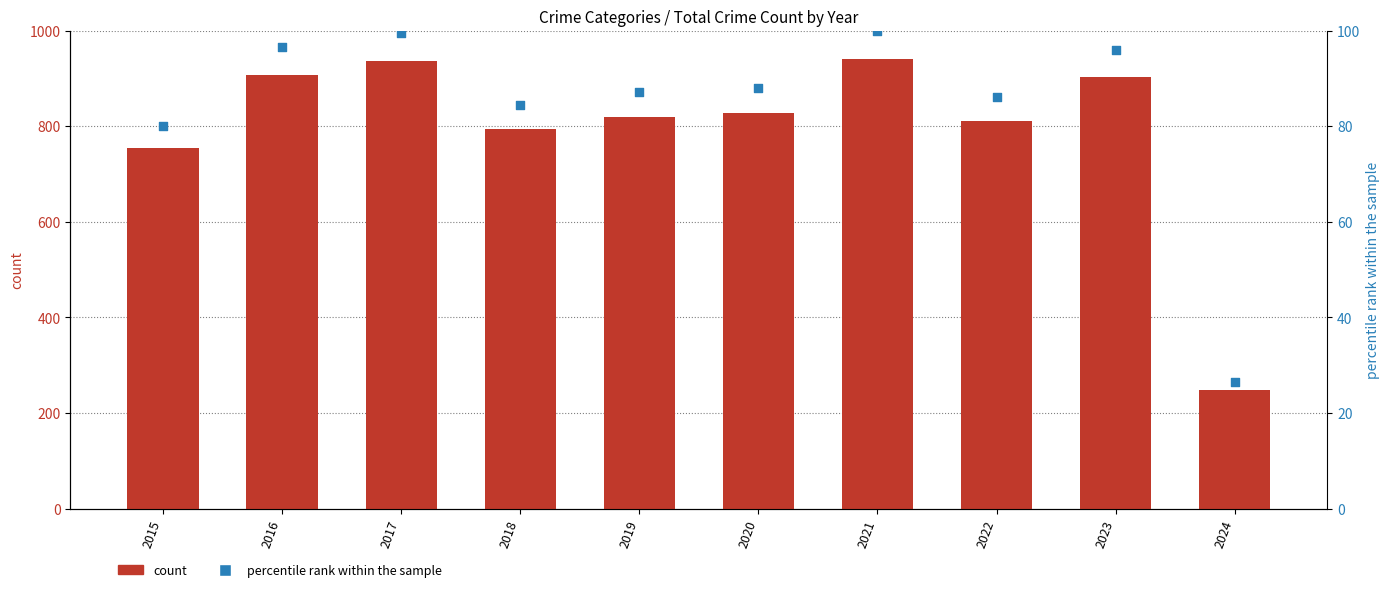

At which category is the sum across all series the highest?

2021